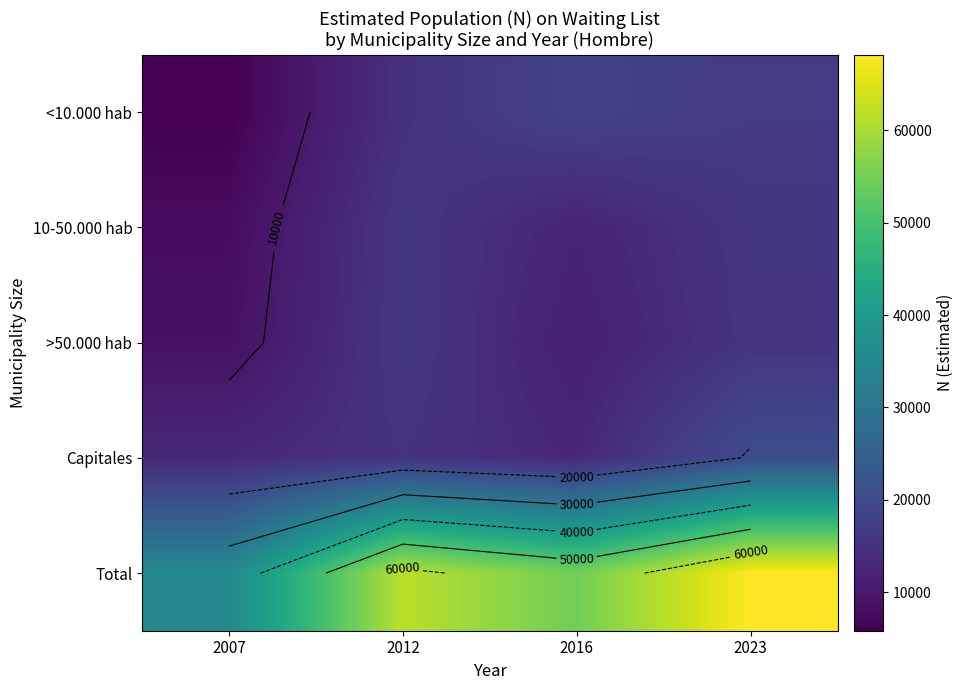

Read the <10.000 hab value at 2016.

18235